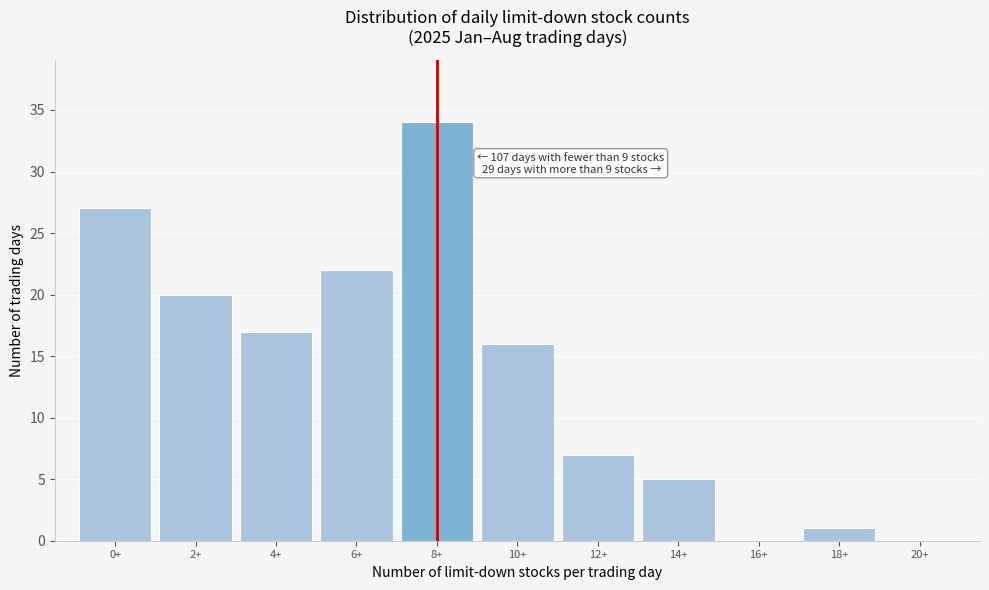

Reading left to right, list all the values displayed in this chart.

0+=27	2+=20	4+=17	6+=22	8+=34	10+=16	12+=7	14+=5	16+=0	18+=1	20+=0